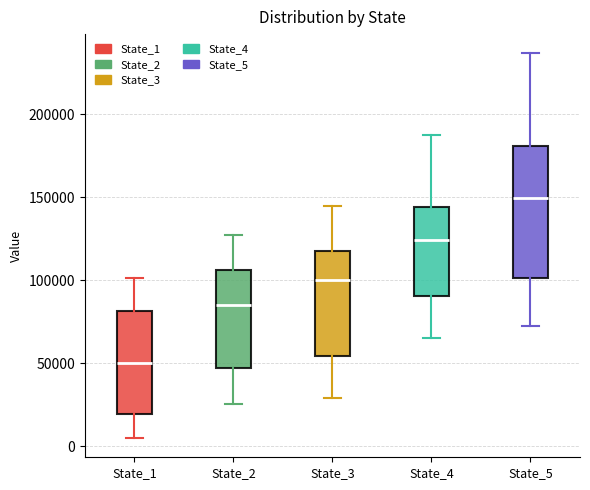

Where is the upper edge of the box for State_2 on the y-axis? The values are not printed on the chart, so give them approximately, as read against the axis.

105000